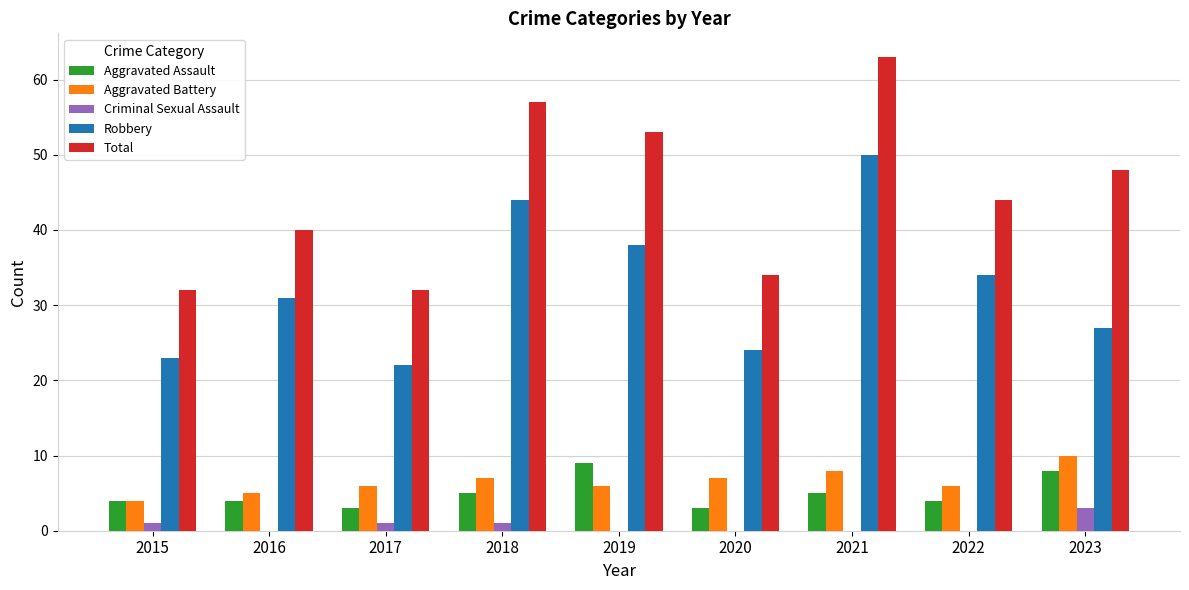

What is the average value of the Criminal Sexual Assault series?

1